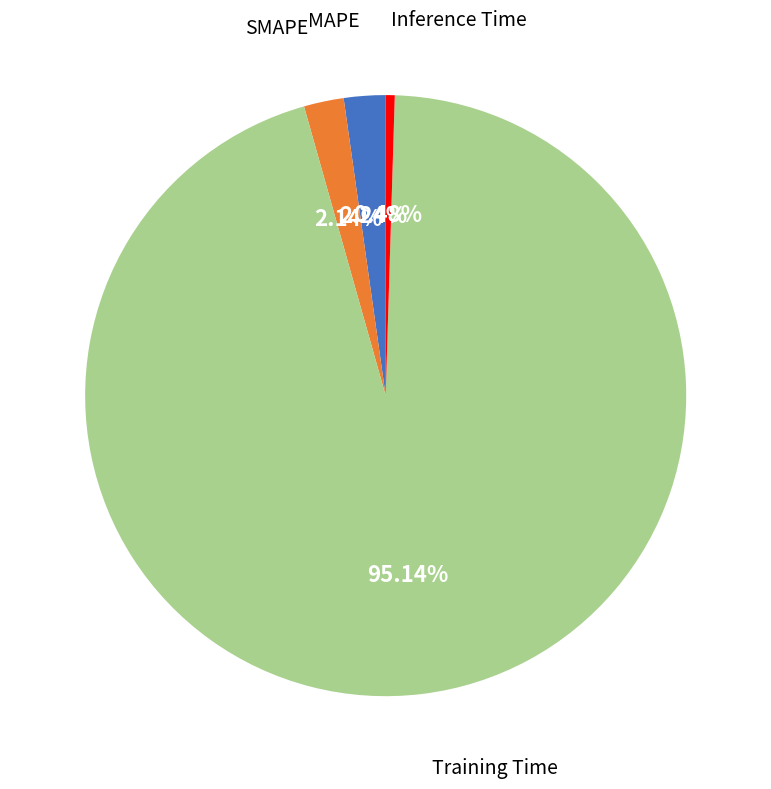

Is there any slice that represents more than half of the pie?

Yes